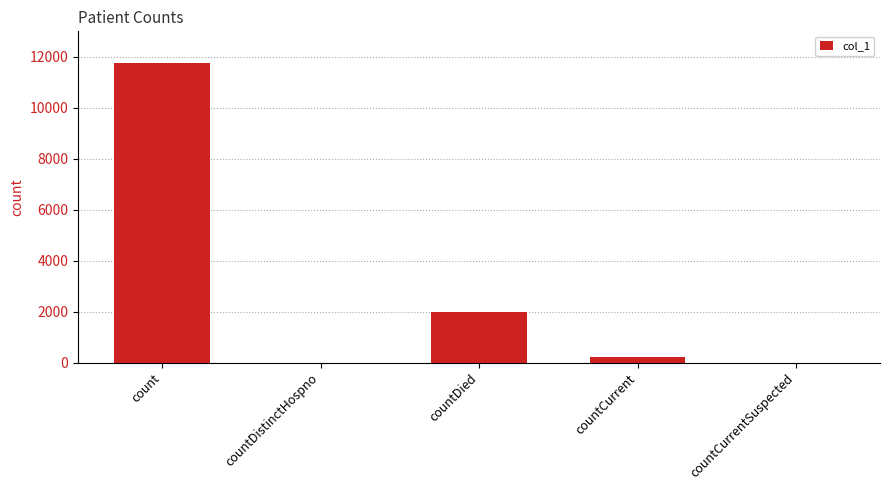

Where does the data first go above 212?

count